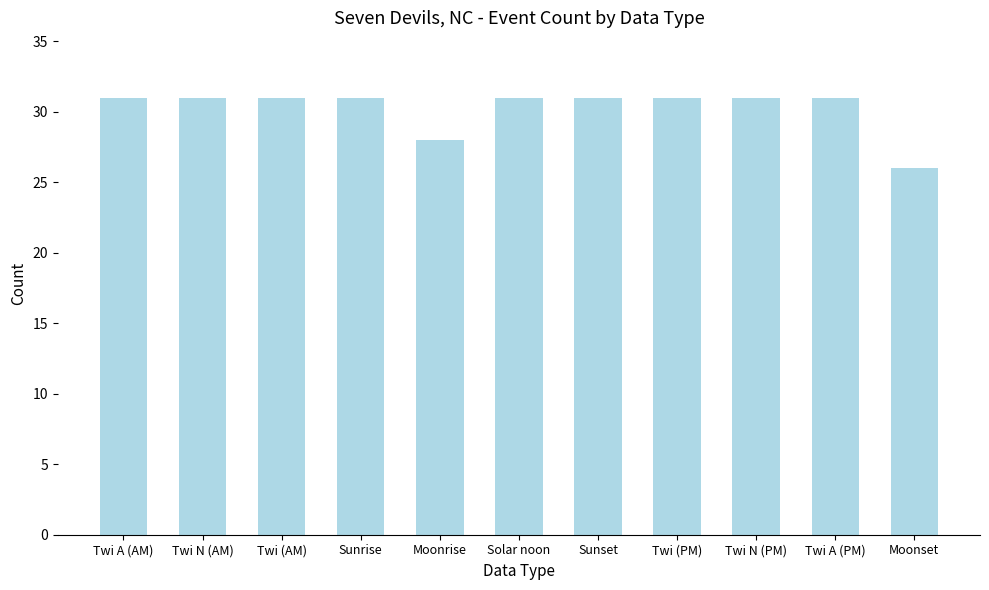

At which category does the chart reach its minimum across all series?

Moonset